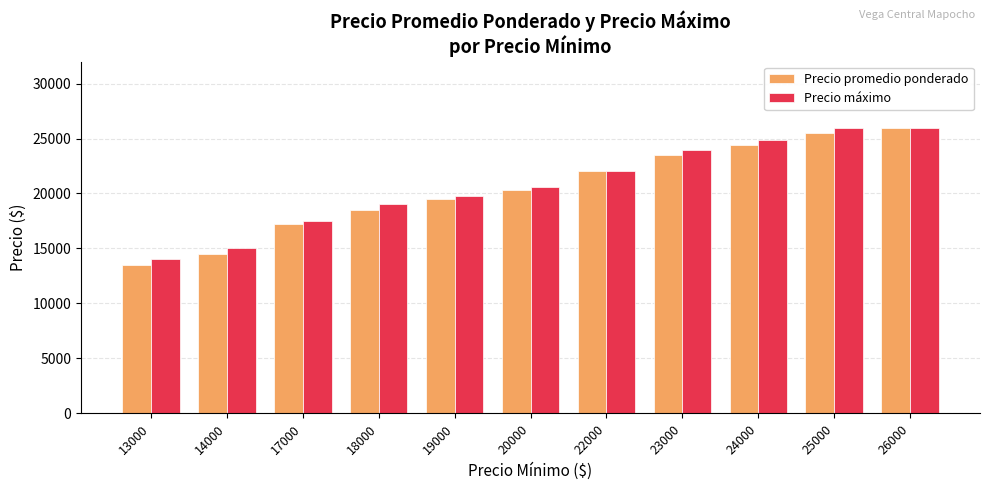

Are the bars grouped side by side (vs. stacked)?

Yes